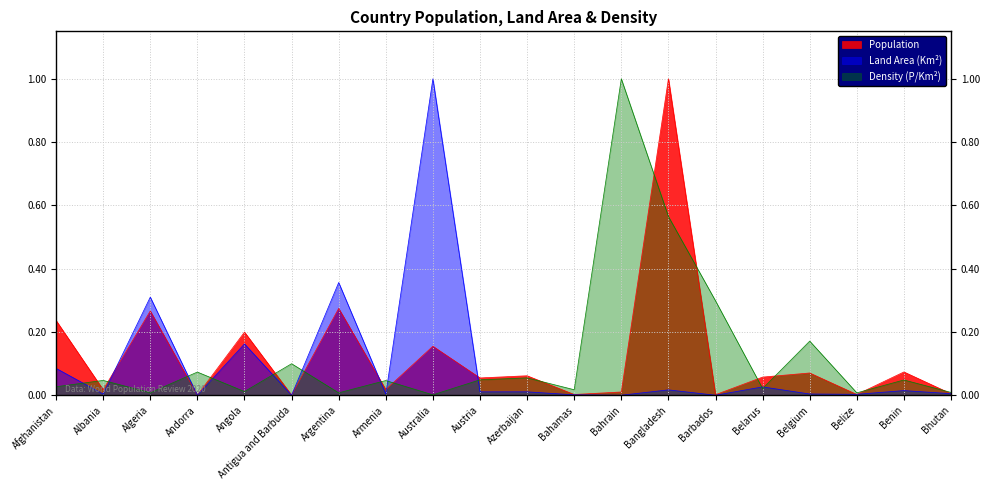

The value of Population at Australia is 0.2. True or false?

False